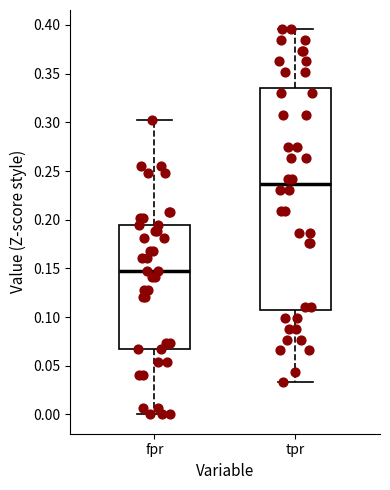

Where is the lower edge of the box for fpr on the y-axis? The values are not printed on the chart, so give them approximately, as read against the axis.

0.065